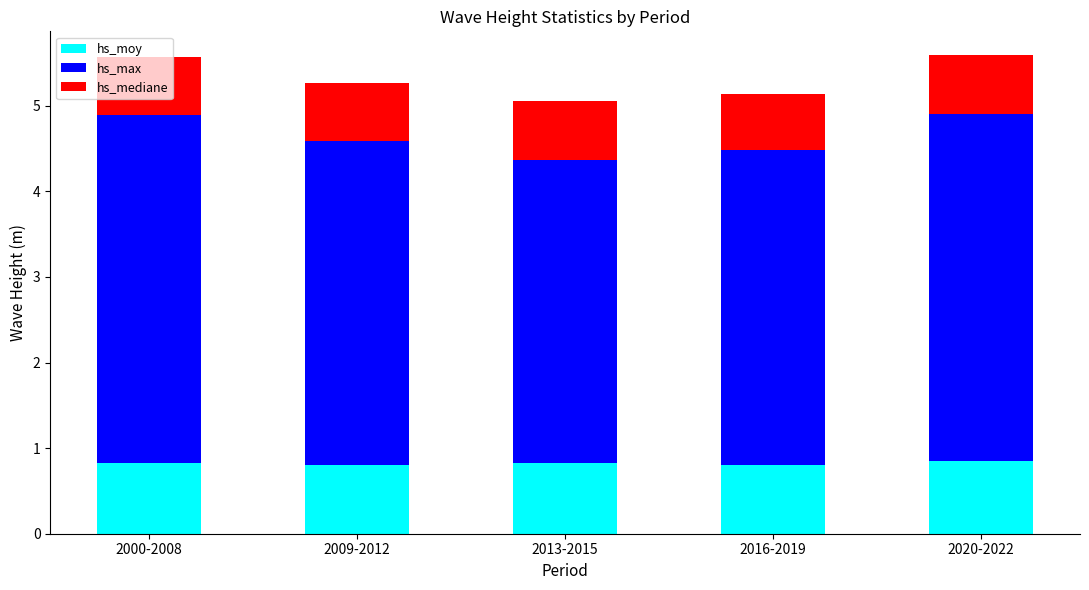

Is it true that hs_moy equals 0.8 at 2020-2022?

True